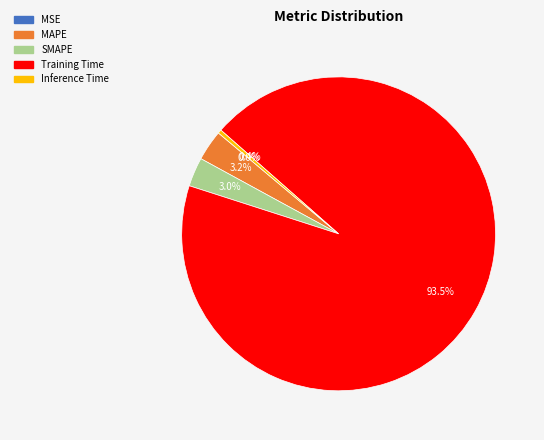

Combined, what portion of the pie is MAPE and Training Time?

96.6%